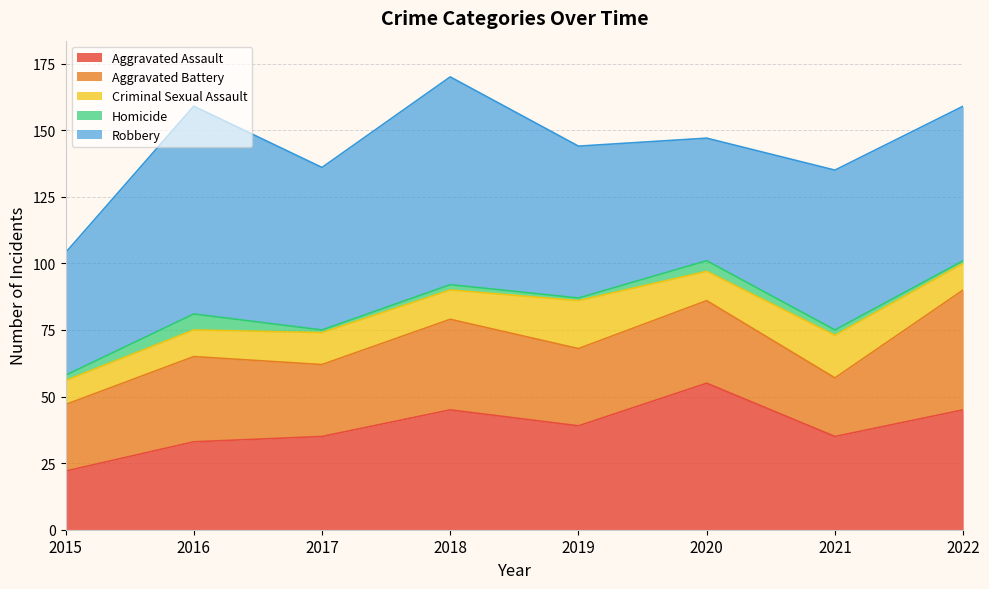

How many Homicide values are between 1 and 4?

7